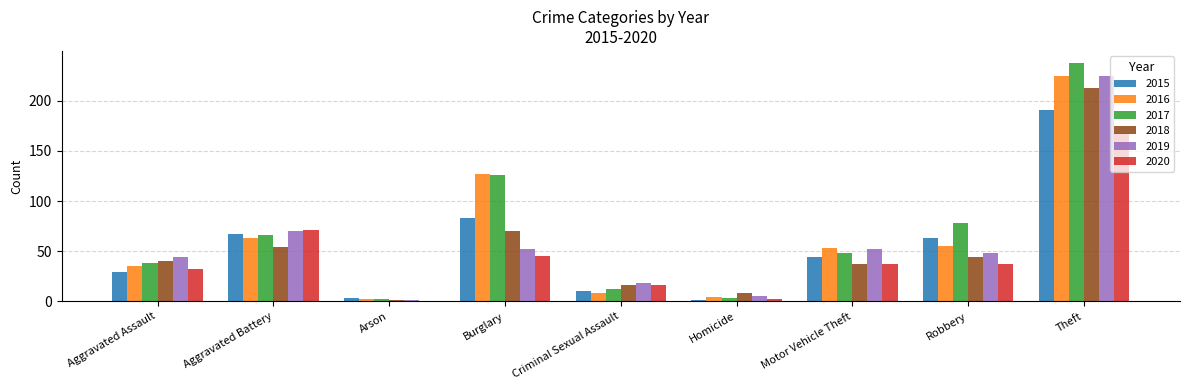

What is the sum of the 2015 values at Criminal Sexual Assault and Homicide?

11